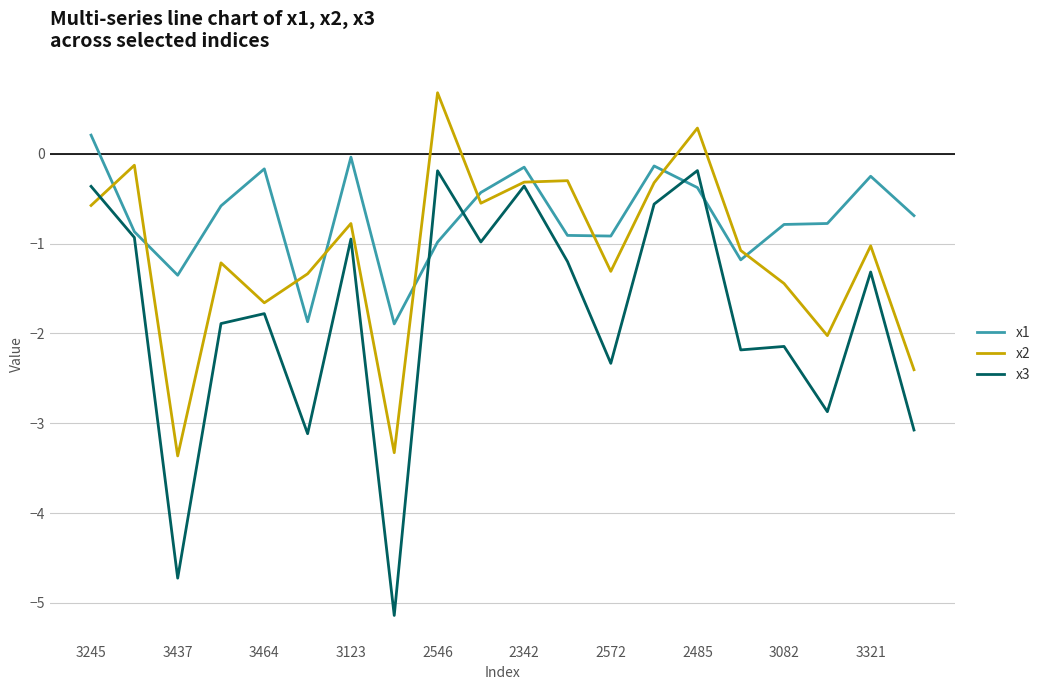

What is the highest value of the x2 series?

0.7